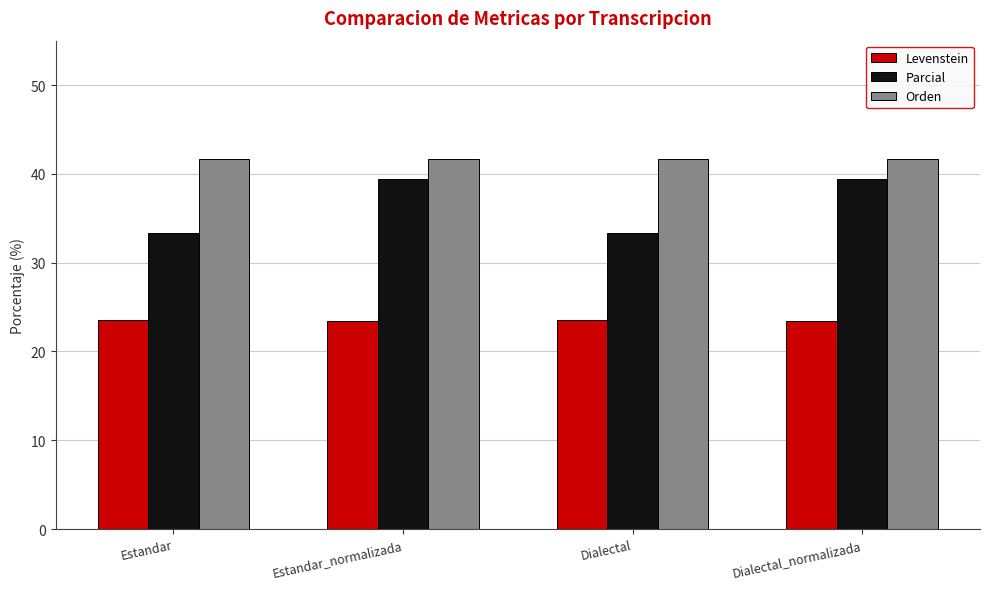

Rank the series by their maximum value, from highest to lowest.

Orden, Parcial, Levenstein